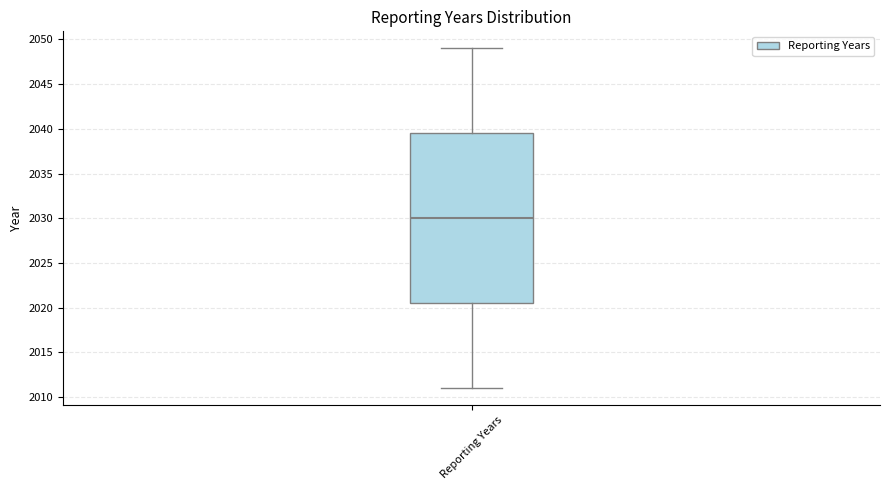

Read this box plot against the y-axis: the position of the median line, the range covered by the box, and the ends of both whiskers. The values are not printed on the chart, so give them approximately, as read against the axis.

median 2030.0, box 2020.5 to 2039.5, whiskers 2011.0 to 2049.0